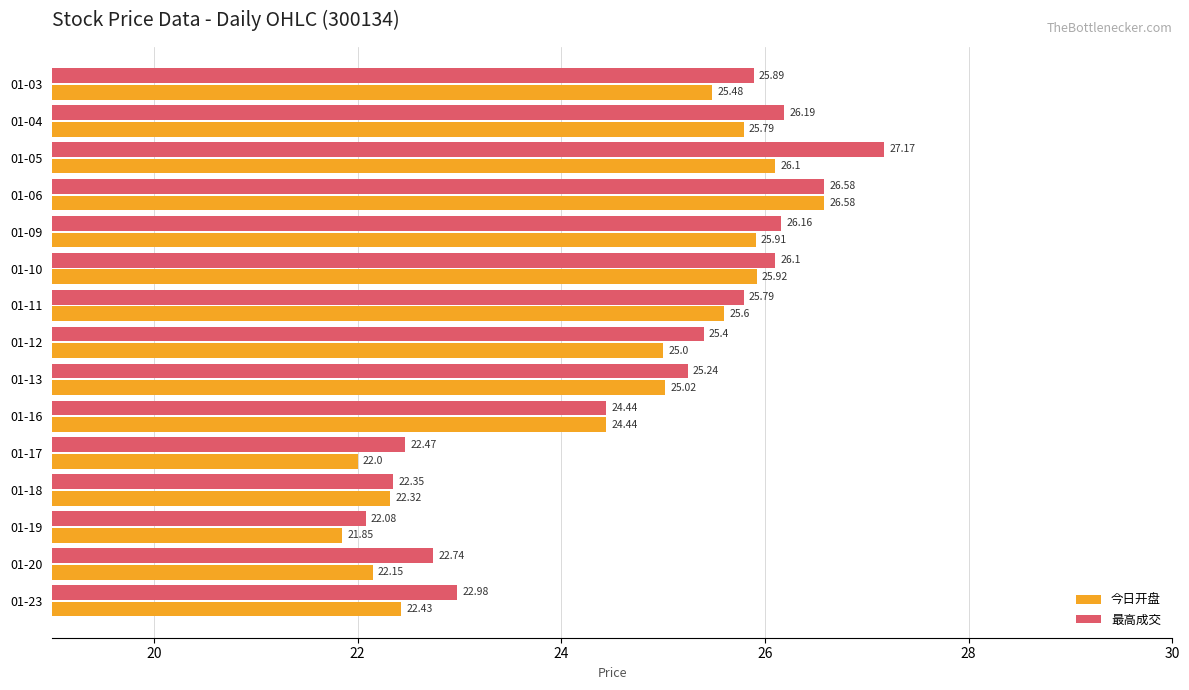

How many values in the 最高成交 series are below 25?

6